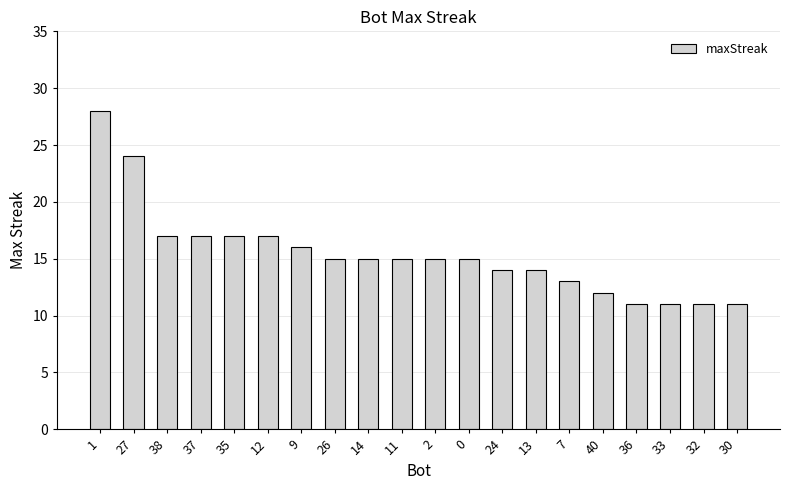

The value at 14 is 26. True or false?

False